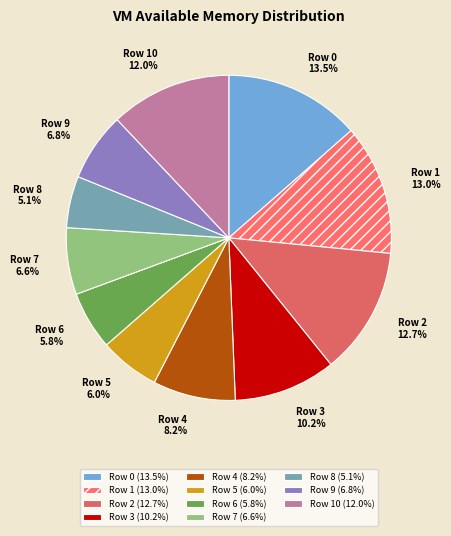

Count the number of slices in the pie.

11